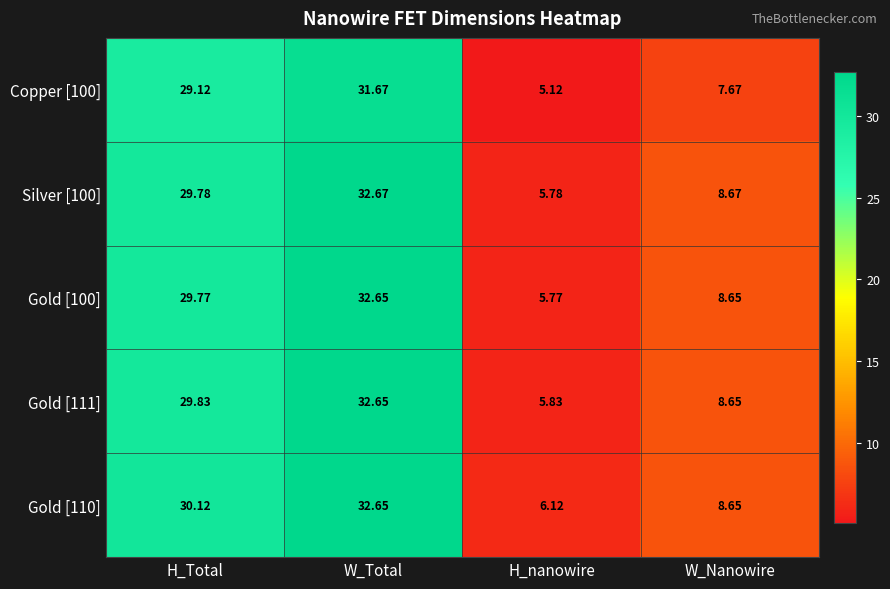

List the labels in order of Gold [100] value, largest first.

W_Total, H_Total, W_Nanowire, H_nanowire